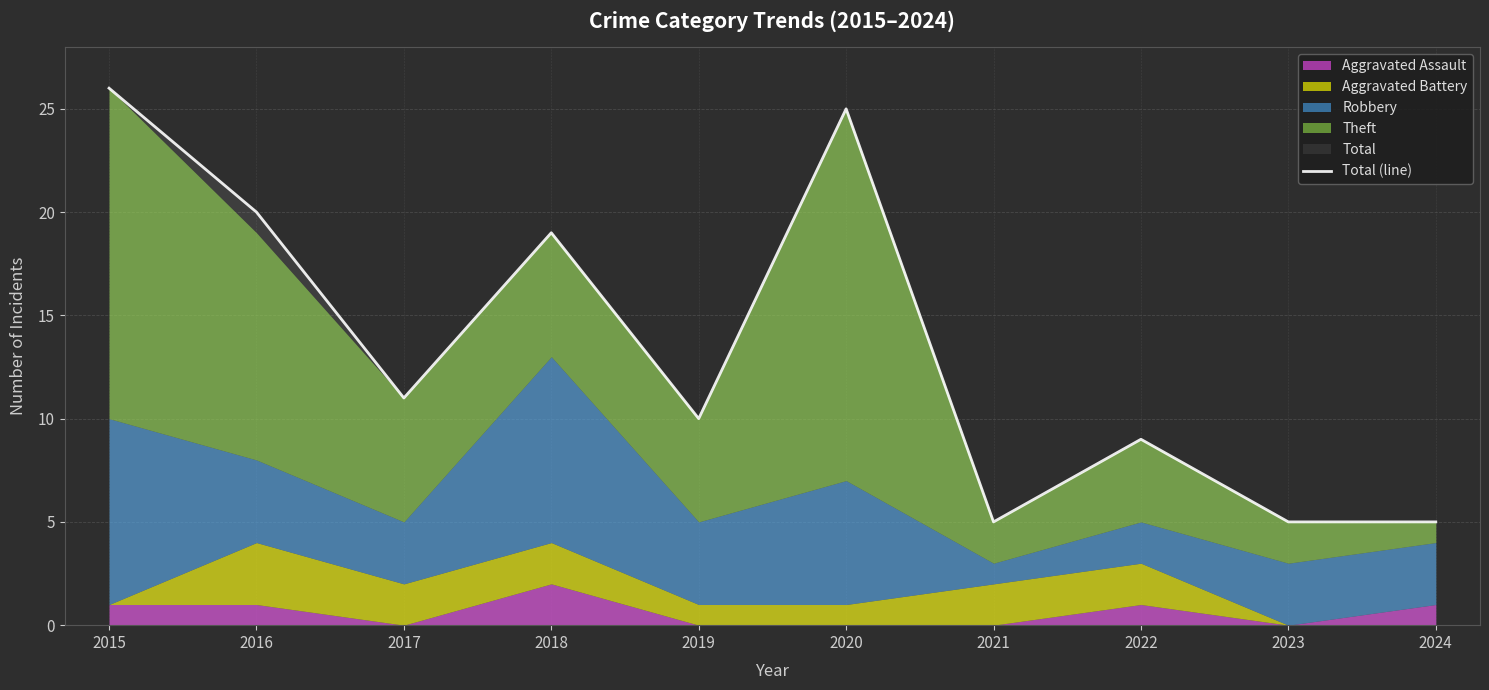

What is the highest value of the Total (line) series?

26